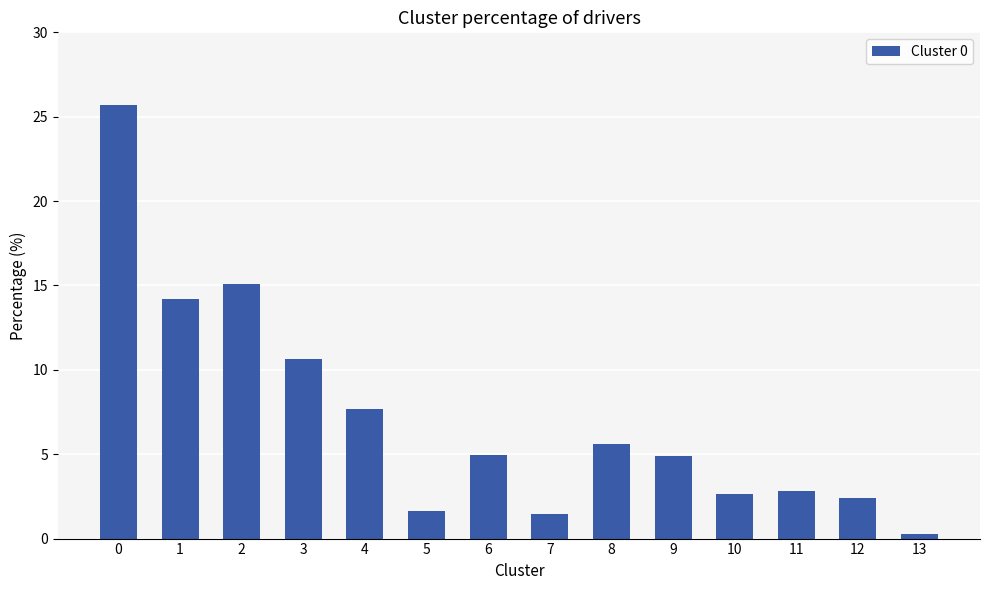

What is the greatest value displayed?

25.7